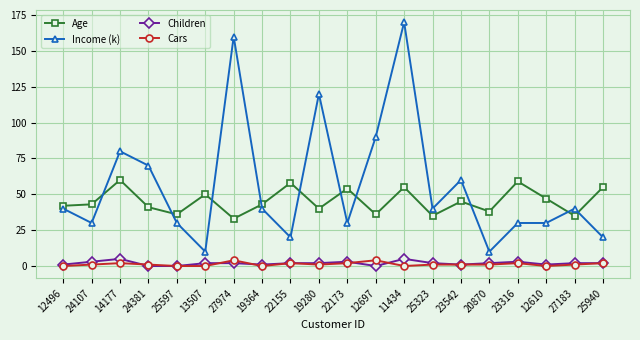

At which category does Income (k) reach its first local peak?

14177